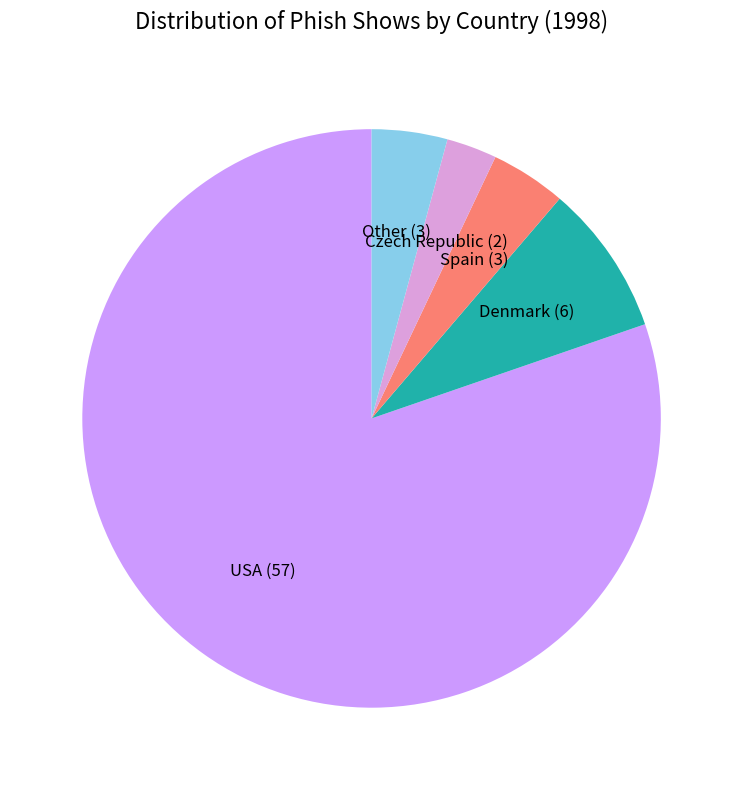

Rank the categories by value from lowest to highest.

Czech Republic, Spain, Other, Denmark, USA